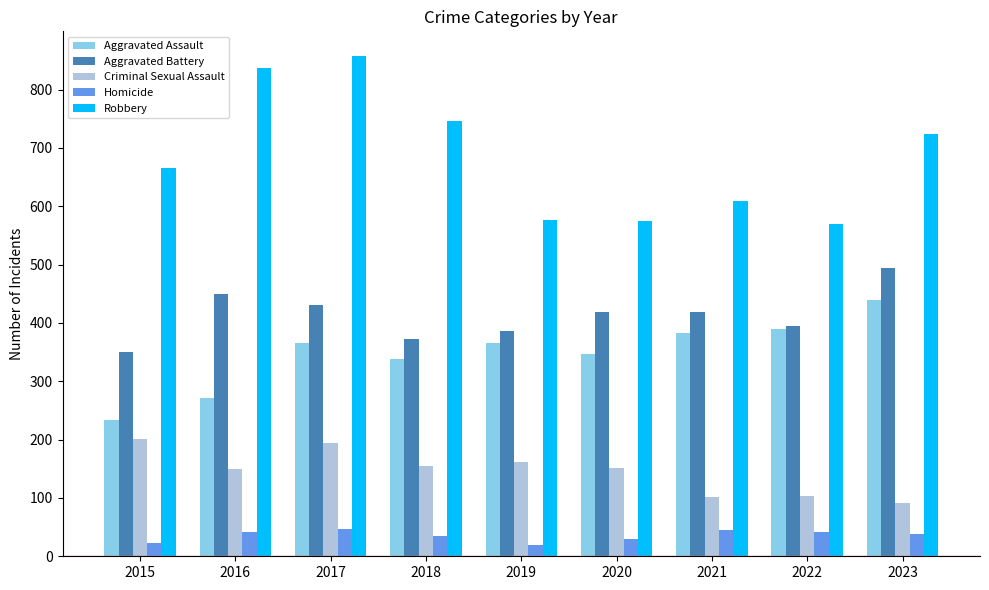

What is the smallest value displayed?

19